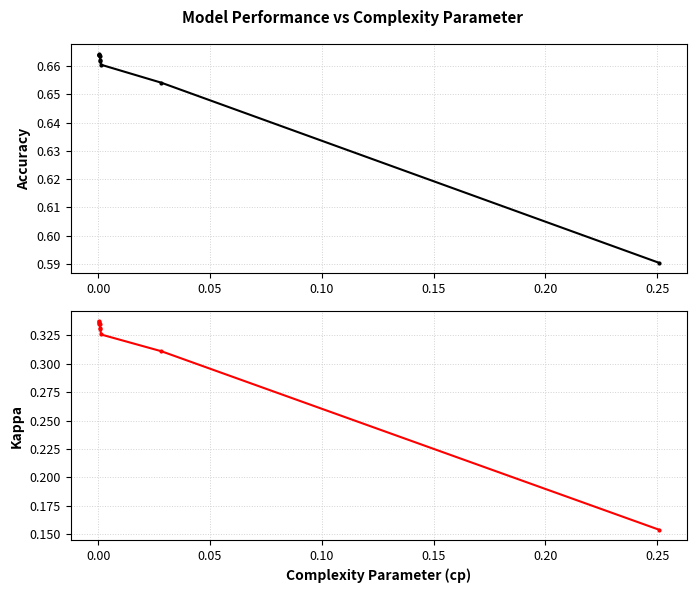

How many Kappa values are between 0 and 1?

10